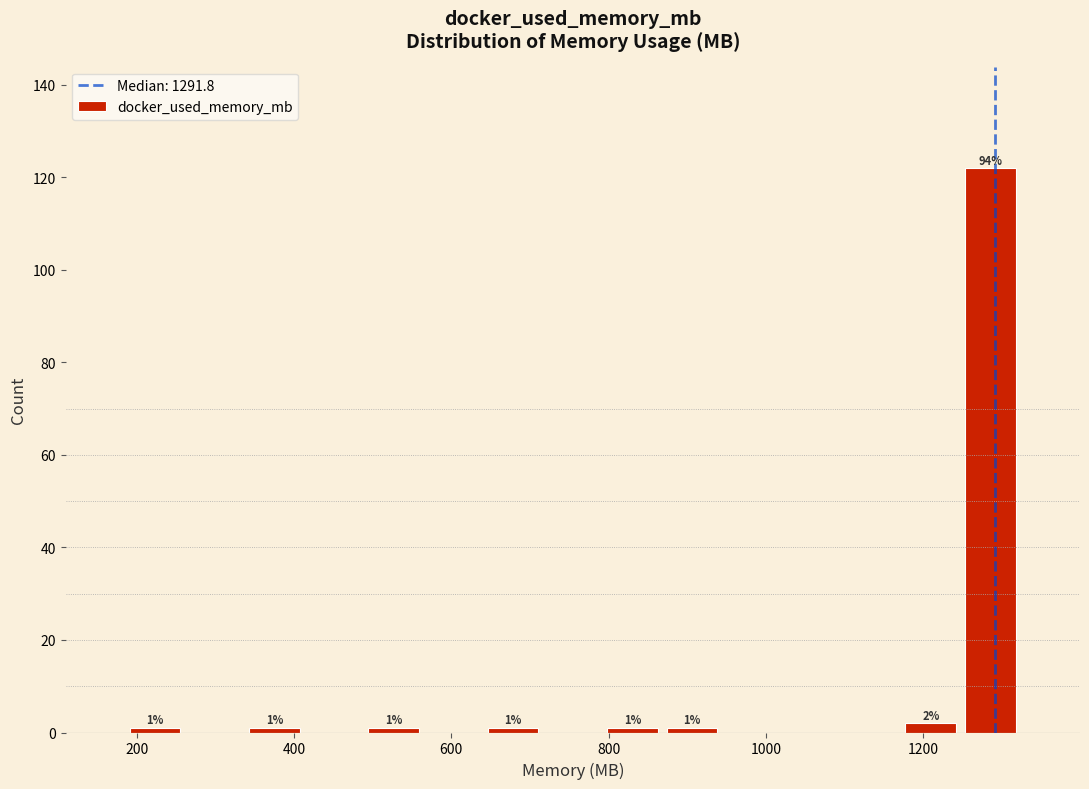

Around what value on the x-axis is the tallest bar? Give the approximate position of its centre, as read against the axis.

1280